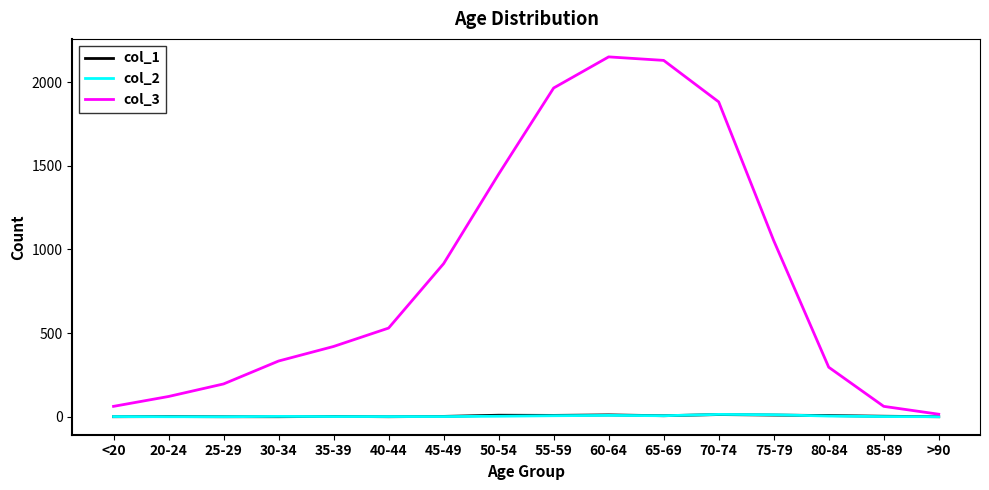

At which label is col_3 closest to 1083?

75-79